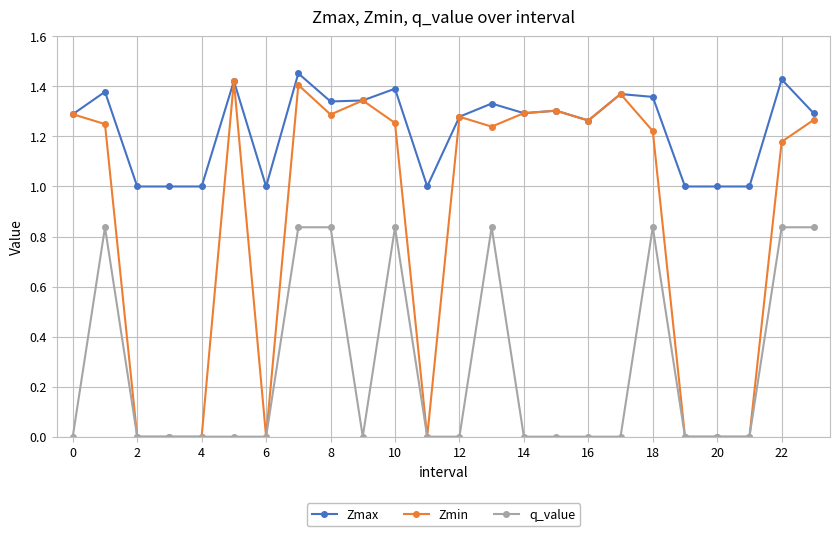

True or false: Zmax has more than 2 points higher than both neighbors.

True